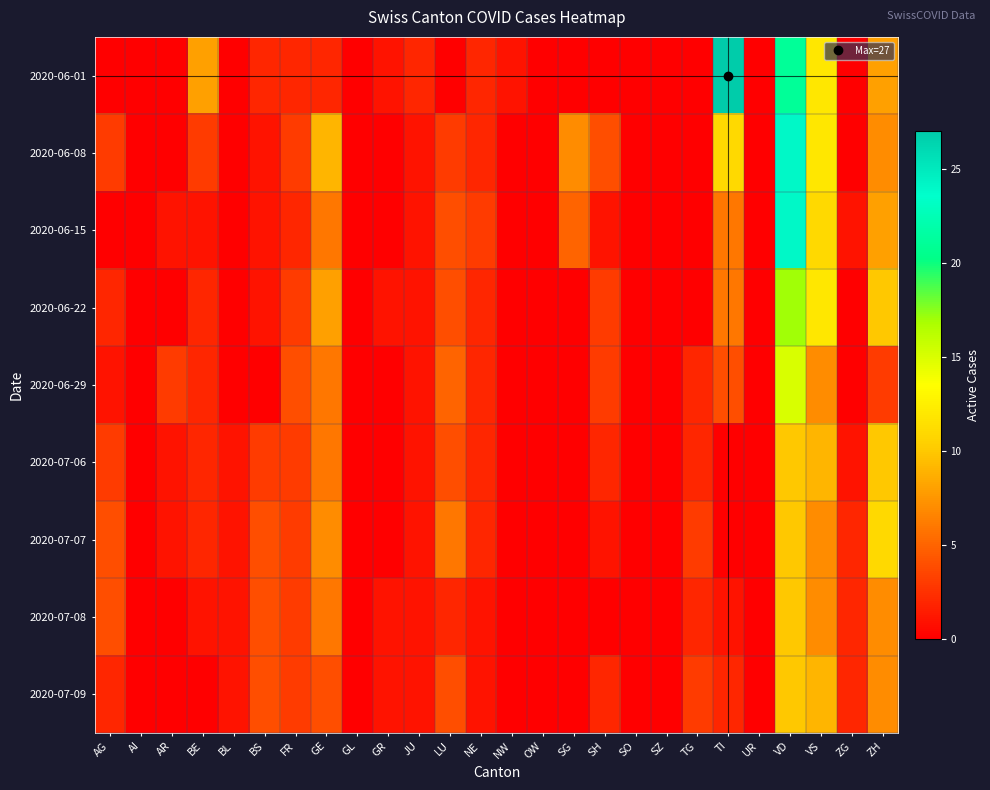

At which category is the sum across all series the highest?

VD